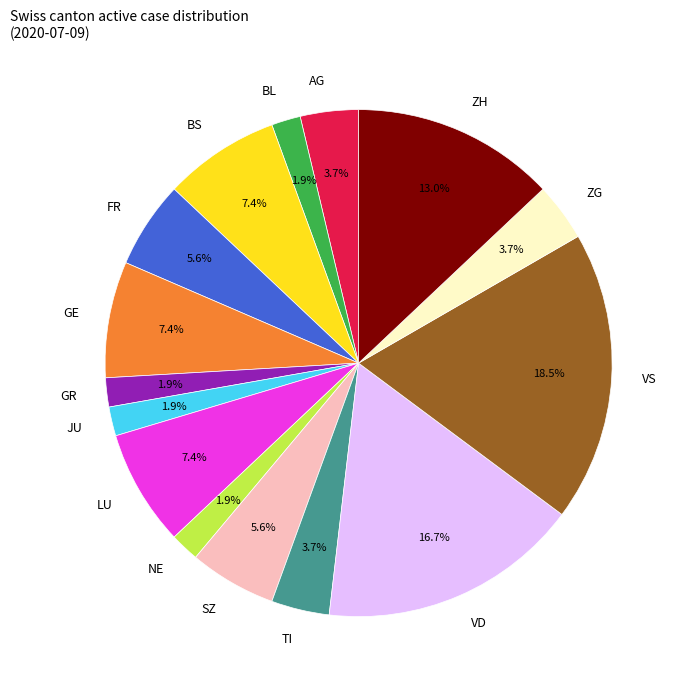

What percentage is the JU slice, to the nearest percent?

2%